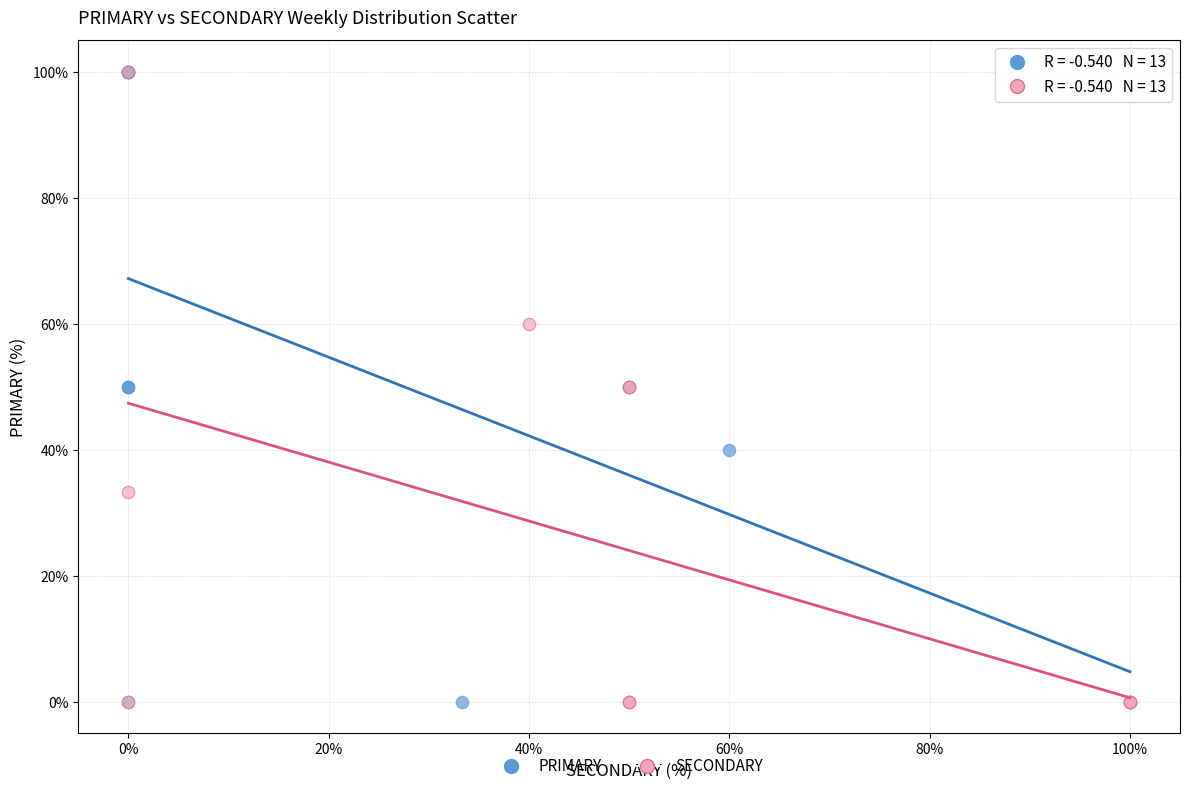

What are all the series names shown in the legend?

PRIMARY, SECONDARY